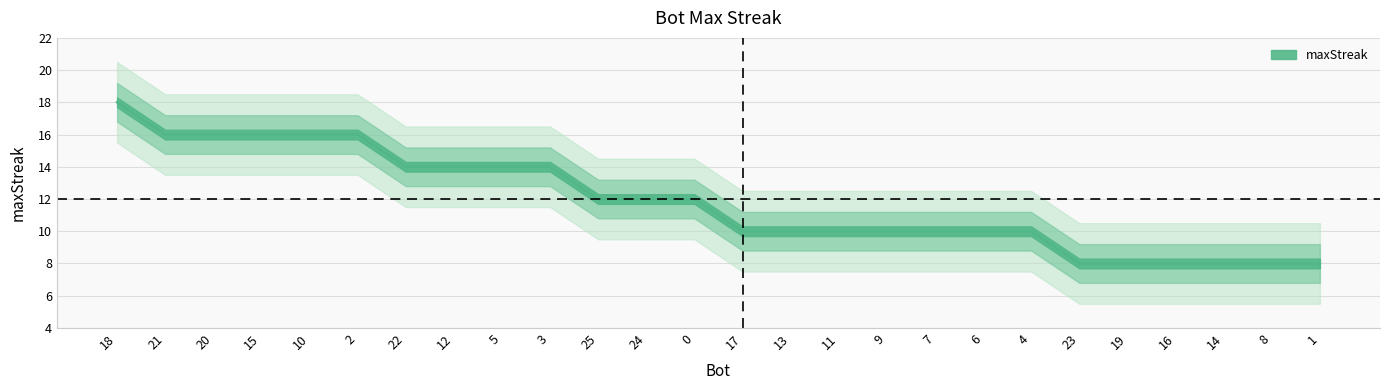

Which has a higher value, 17 or 20?

20